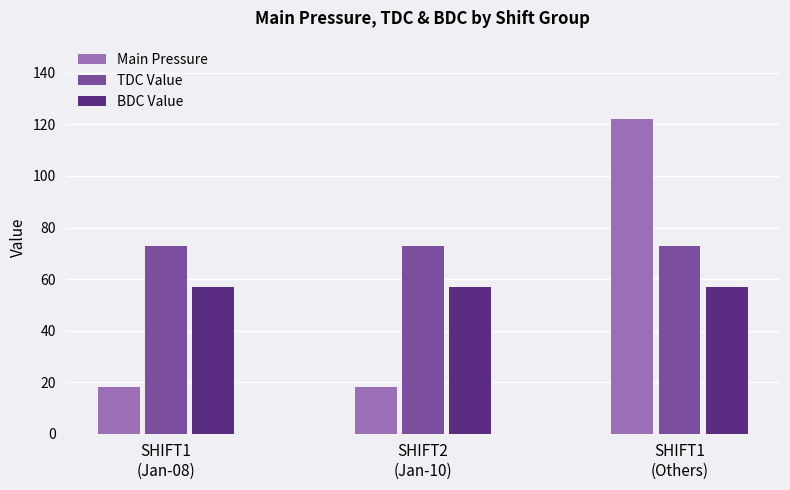

How many bars are there in each group?

3